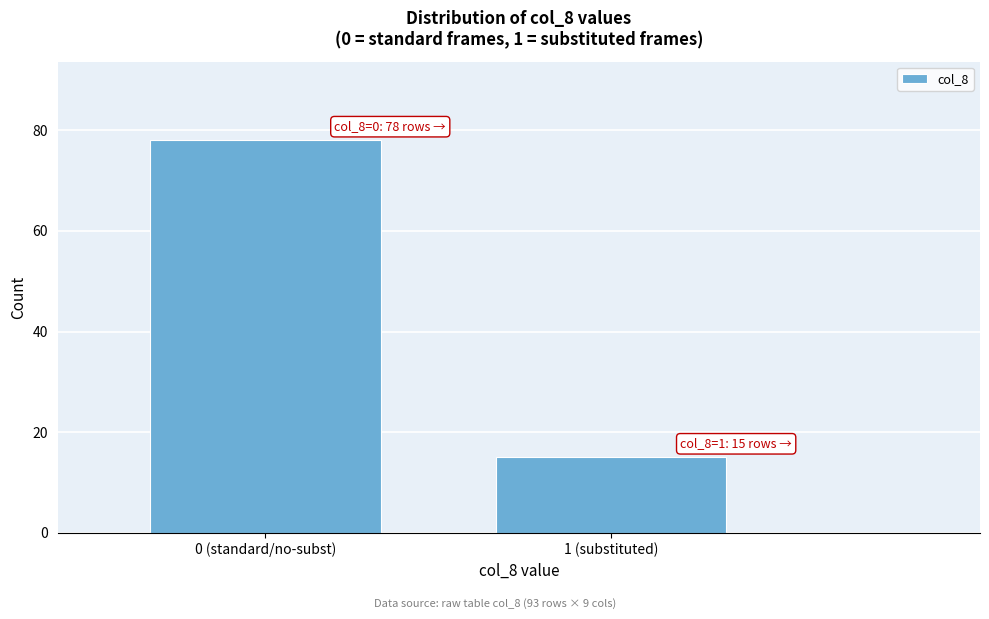

Reading left to right, list all the values displayed in this chart.

78	15